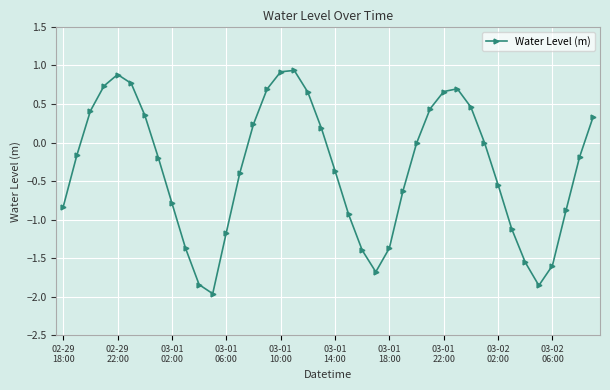

How many lines are shown in the chart?

1